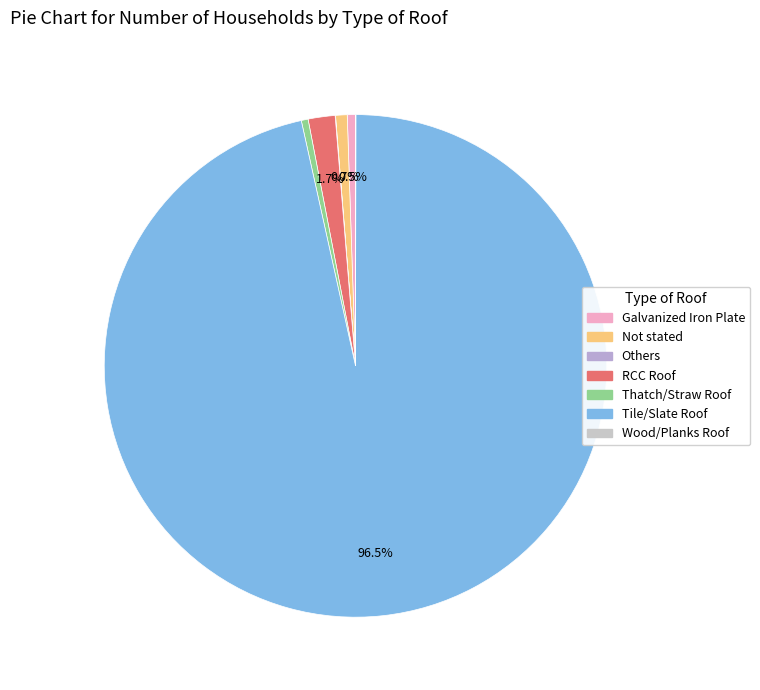

How many slices are in this pie chart?

7